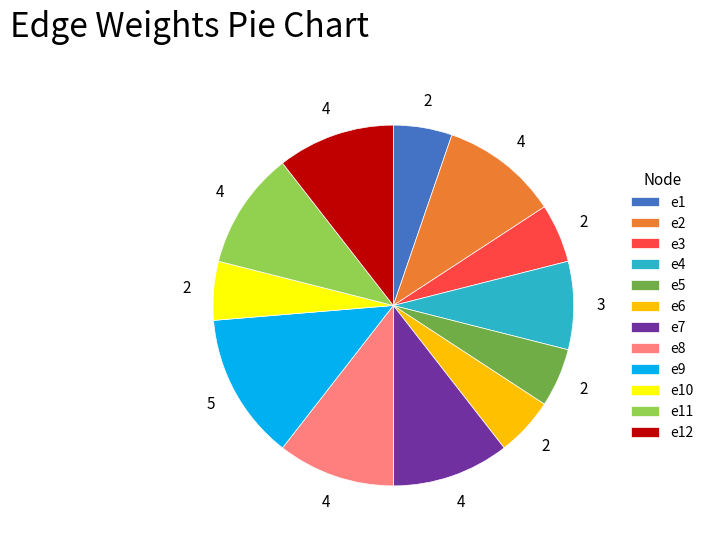

What is the largest slice in the pie chart?

e9